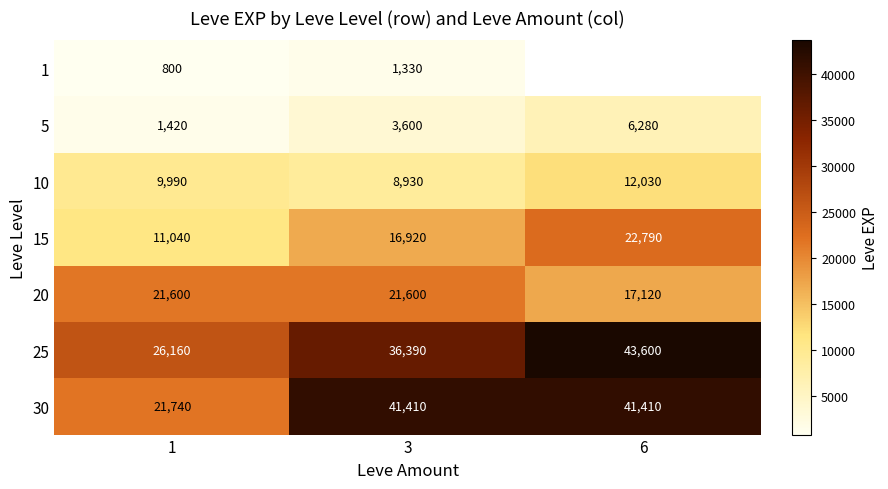

Is the value of 30 at 3 greater than the value of 10 at 3?

Yes